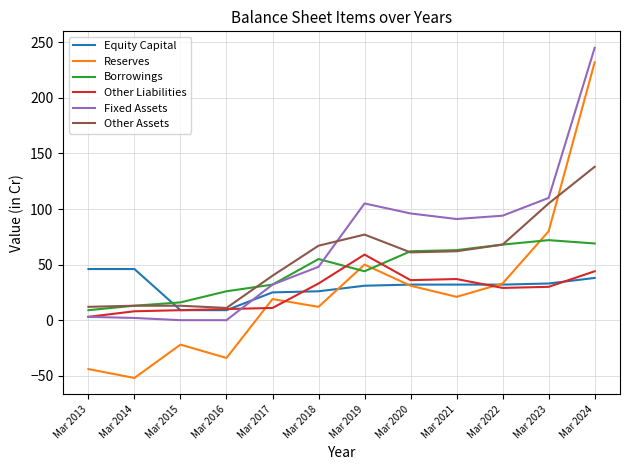

What is the spread (max minus min) of values at Mar 2023?

80